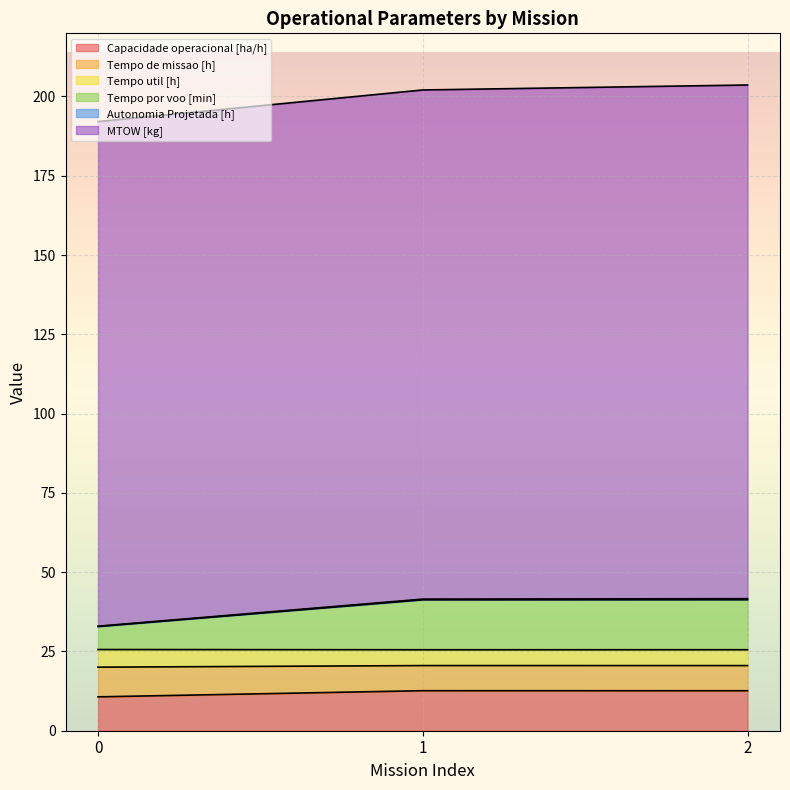

How many categories are shown in the chart?

3